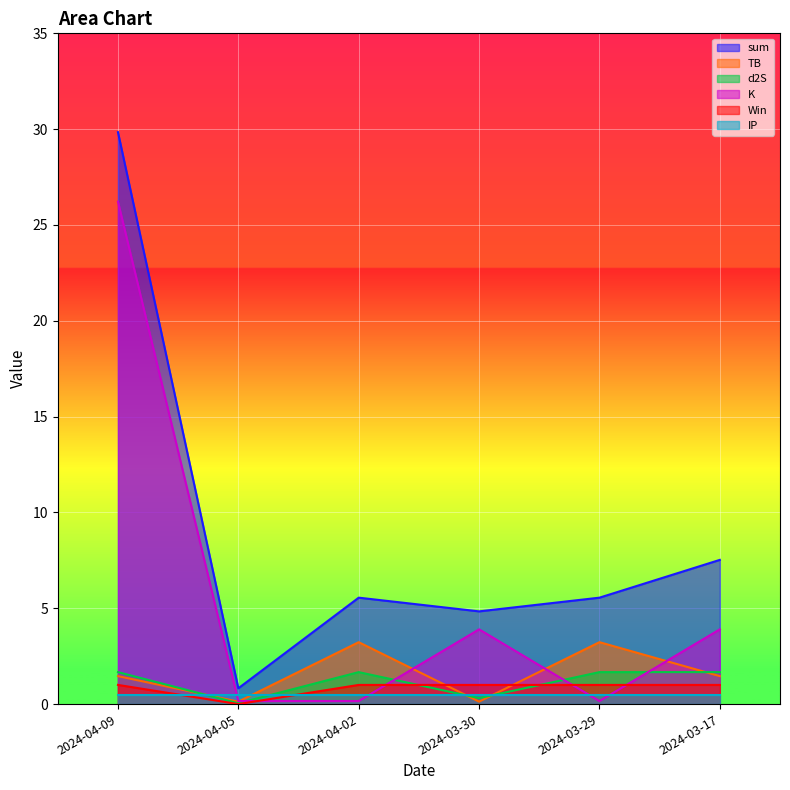

True or false: Win has a value of 1.0 at 2024-03-29.

True